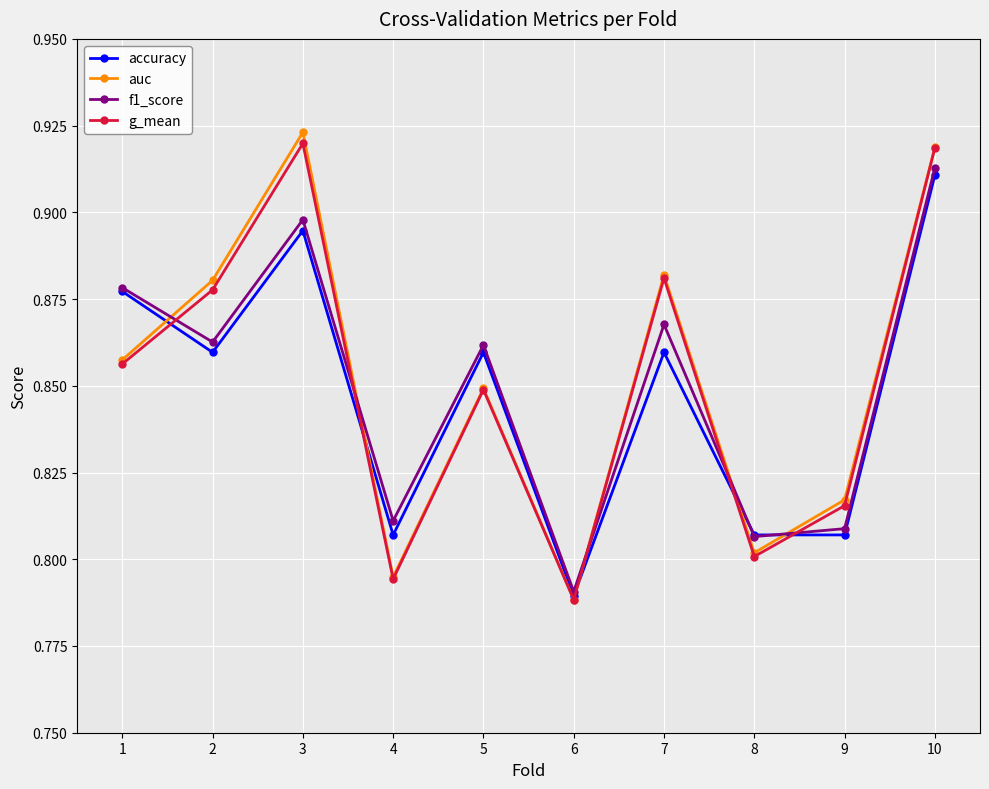

Is it true that f1_score equals 0.3 at 6?

False